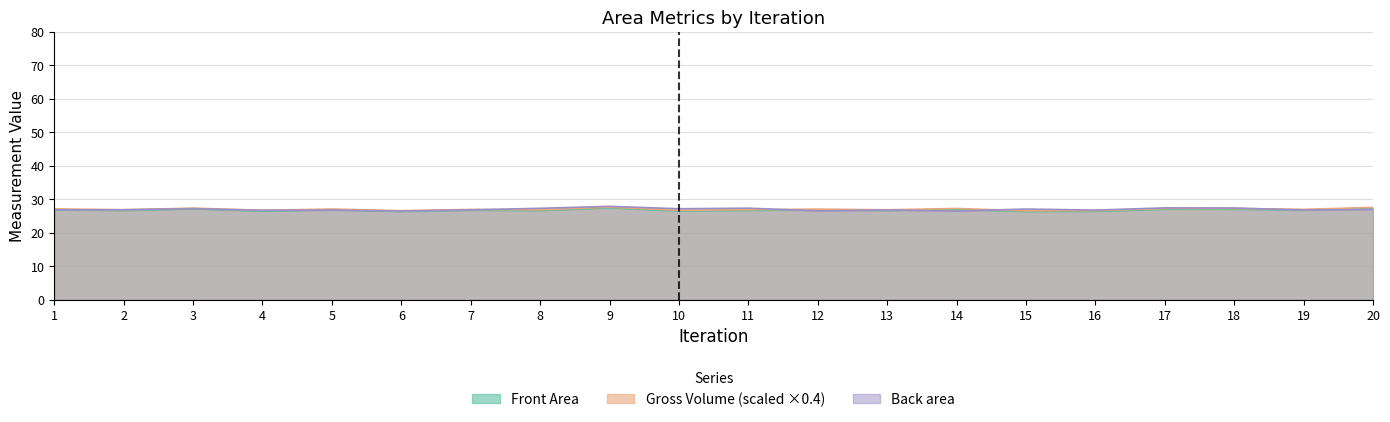

What is the value of the Back area point at the 13th from the left?

26.7